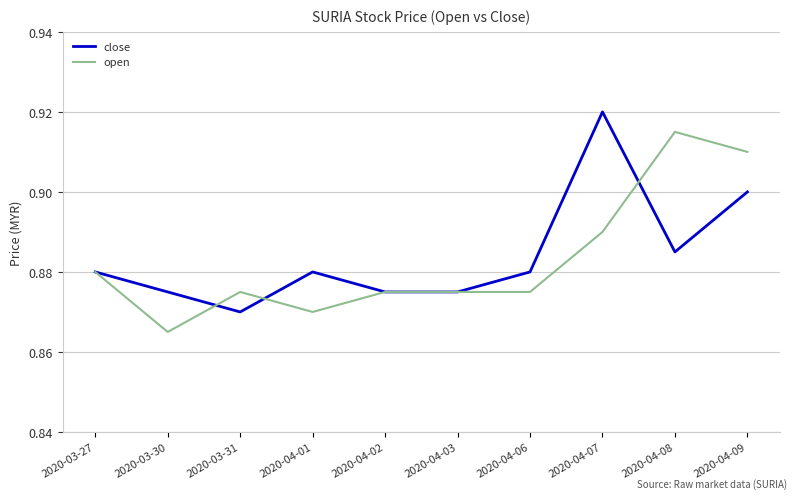

At which category does the chart reach its peak across all series?

2020-04-07